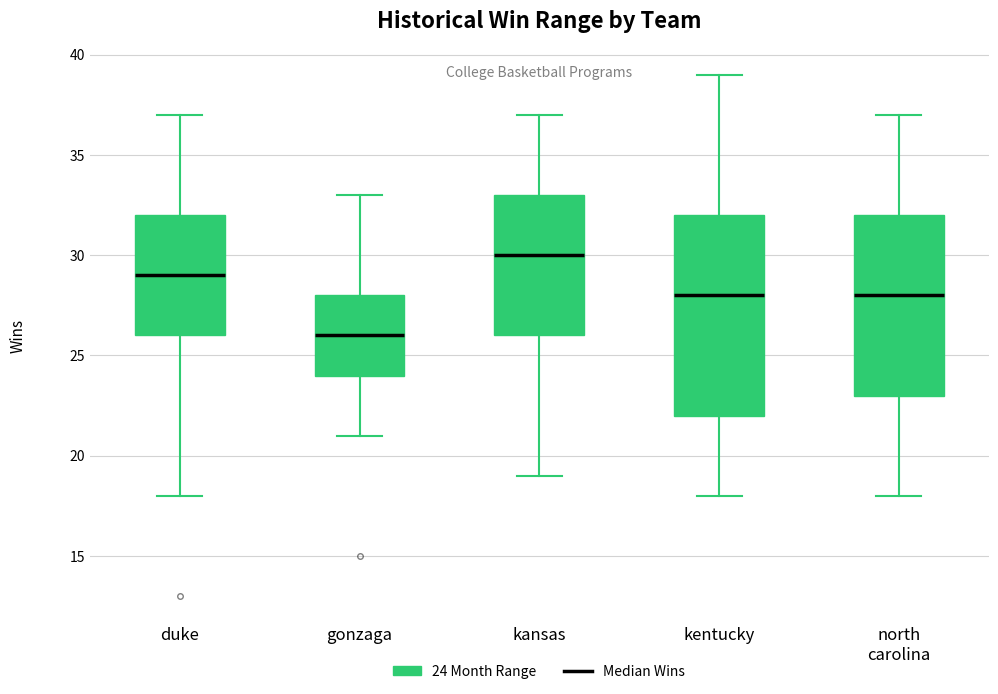

Where is the upper edge of the box for kansas on the y-axis? The values are not printed on the chart, so give them approximately, as read against the axis.

33